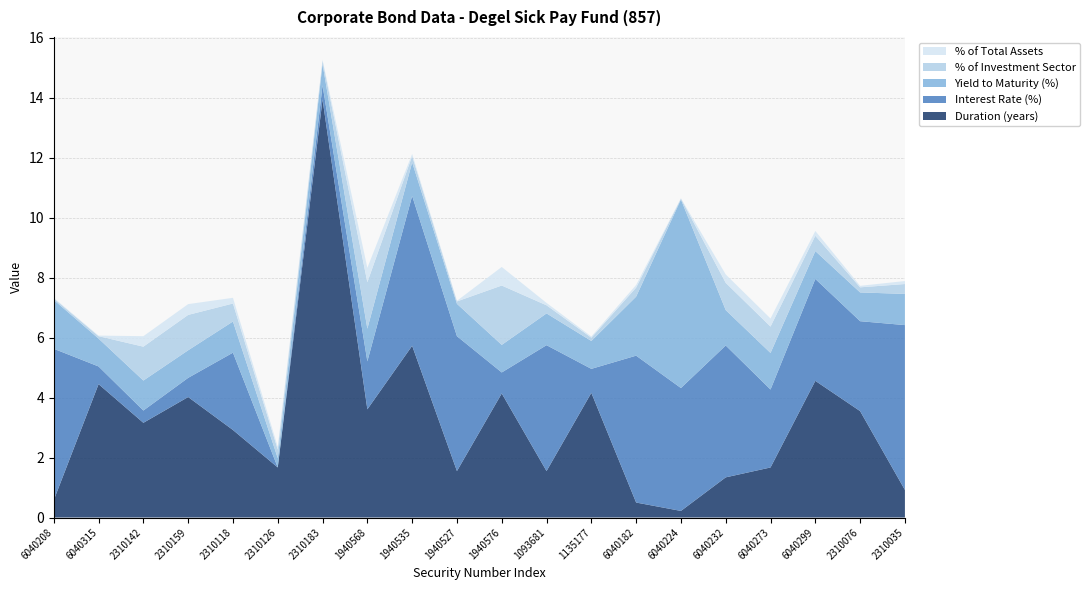

Reading left to right, list all the values displayed in this chart.

Duration (years): 0.6	4.5	3.2	4.0	2.9	1.7	13.9	3.6	5.7	1.6	4.1	1.6	4.2	0.5	0.2	1.3	1.7	4.6	3.5	0.9
Interest Rate (%): 5.0	0.6	0.4	0.6	2.6	0.0	0.5	1.6	5.0	4.5	0.7	4.2	0.8	4.9	4.1	4.4	2.6	3.4	3.0	5.5
Yield to Maturity (%): 1.6	0.9	1.0	0.9	1.0	0.3	0.7	1.1	1.1	1.1	0.9	1.1	0.9	2.0	6.3	1.2	1.2	0.9	1.0	1.0
% of Investment Sector: 0.1	0.1	1.1	1.2	0.6	0.3	0.1	1.6	0.2	0.1	2.0	0.3	0.1	0.3	0.0	0.9	0.9	0.5	0.2	0.3
% of Total Assets: 0.0	0.0	0.3	0.4	0.2	0.1	0.0	0.5	0.1	0.0	0.6	0.1	0.0	0.1	0.0	0.3	0.3	0.2	0.1	0.1